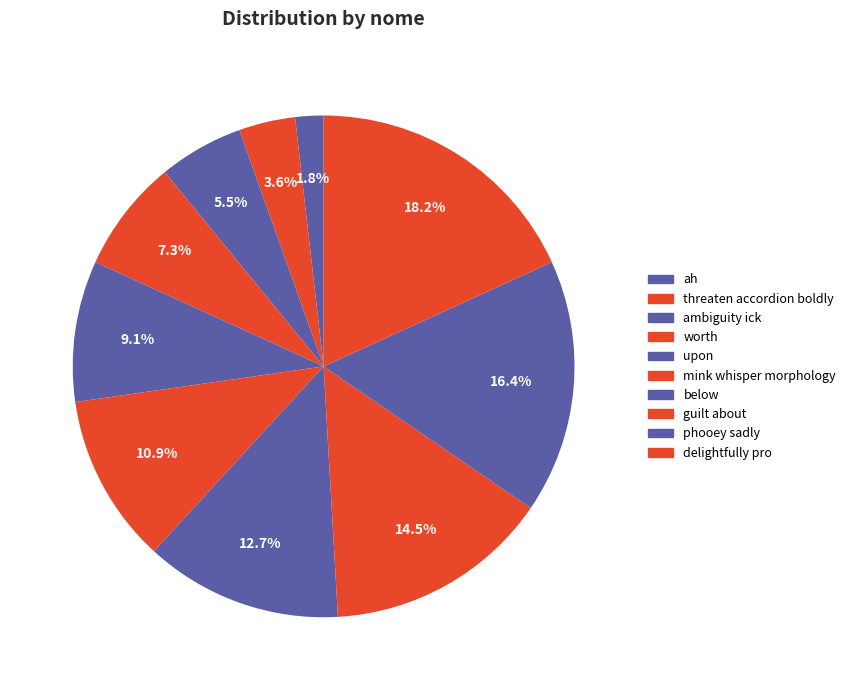

What is the smallest slice in the pie chart?

ah